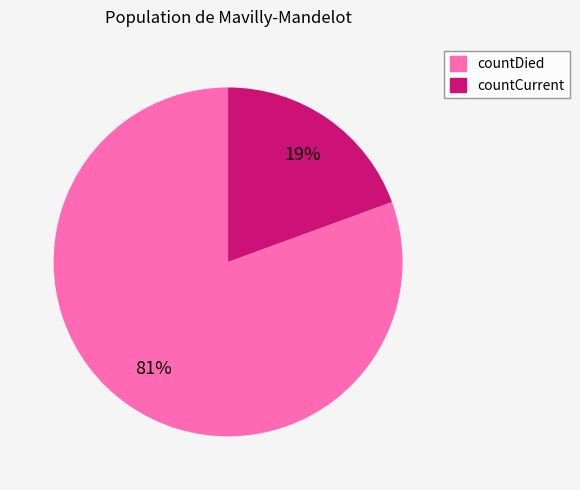

To the nearest percent, what percentage of the pie is countDied?

81%